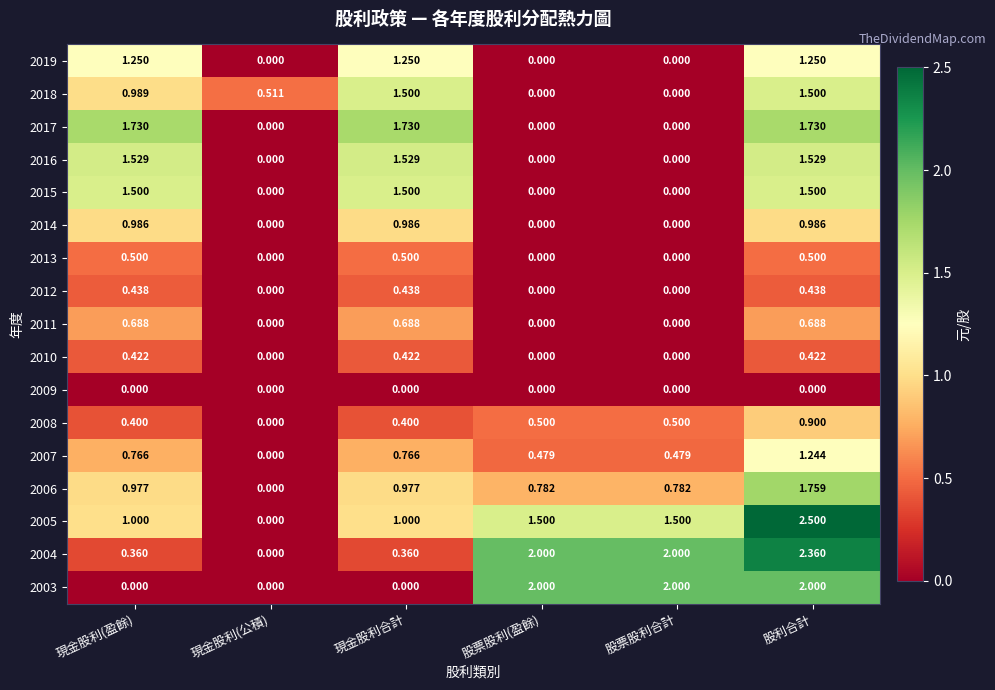

What is the total value across all series at 現金股利(公積)?

0.5